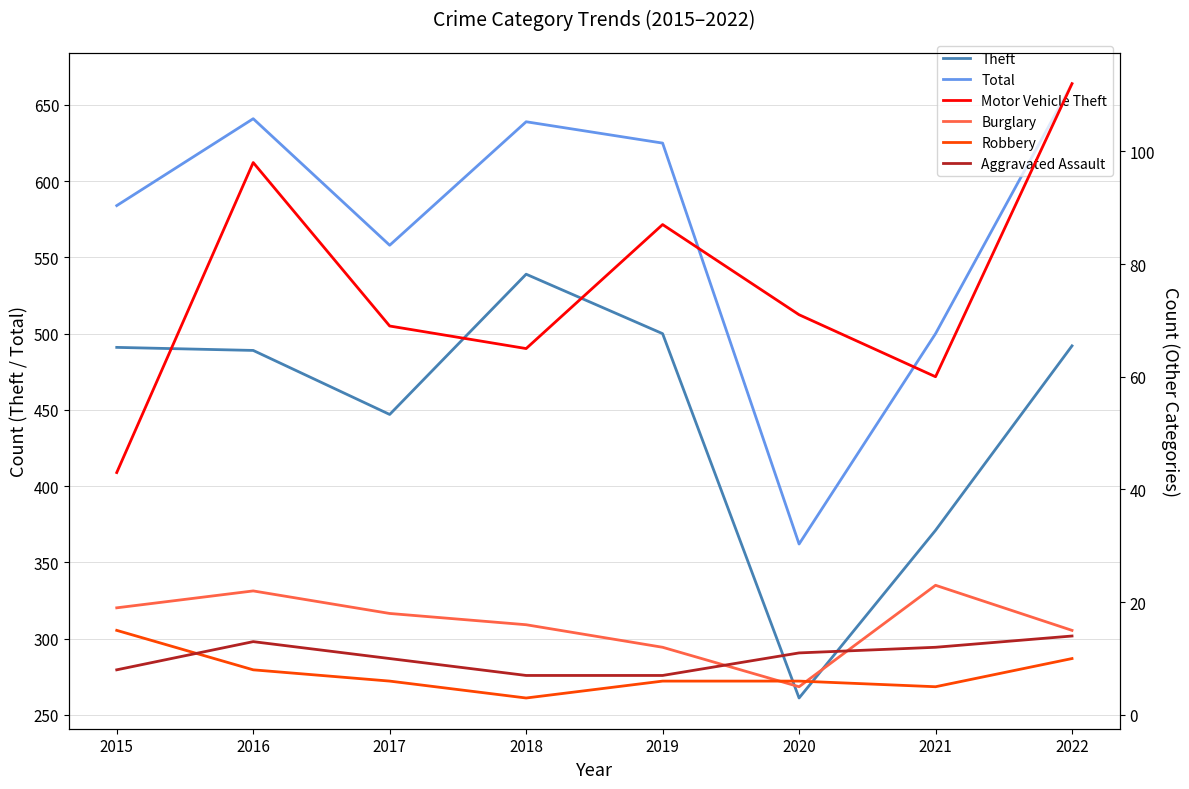

At which category does Motor Vehicle Theft reach its first local valley?

2018